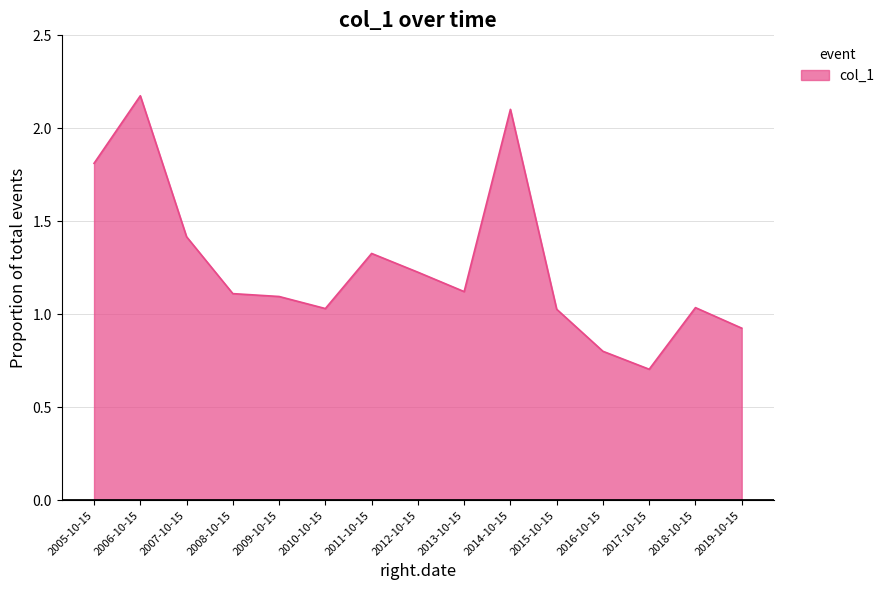

Between 2017-10-15 and 2012-10-15, which is larger?

2012-10-15